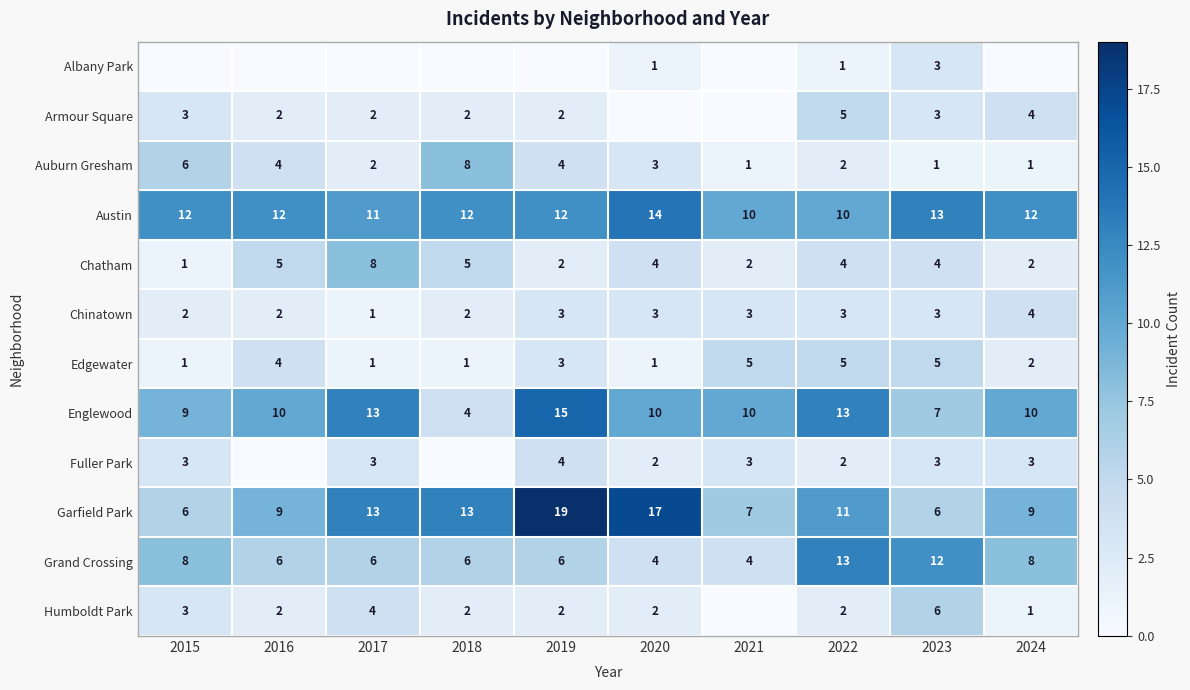

Which category has the highest value in the Auburn Gresham series?

2018